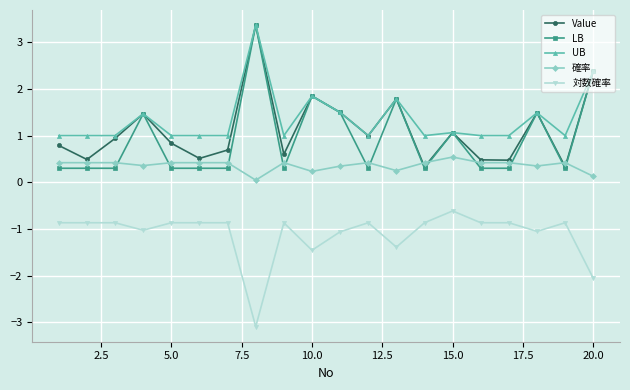

True or false: UB and 確率 cross at least once.

False